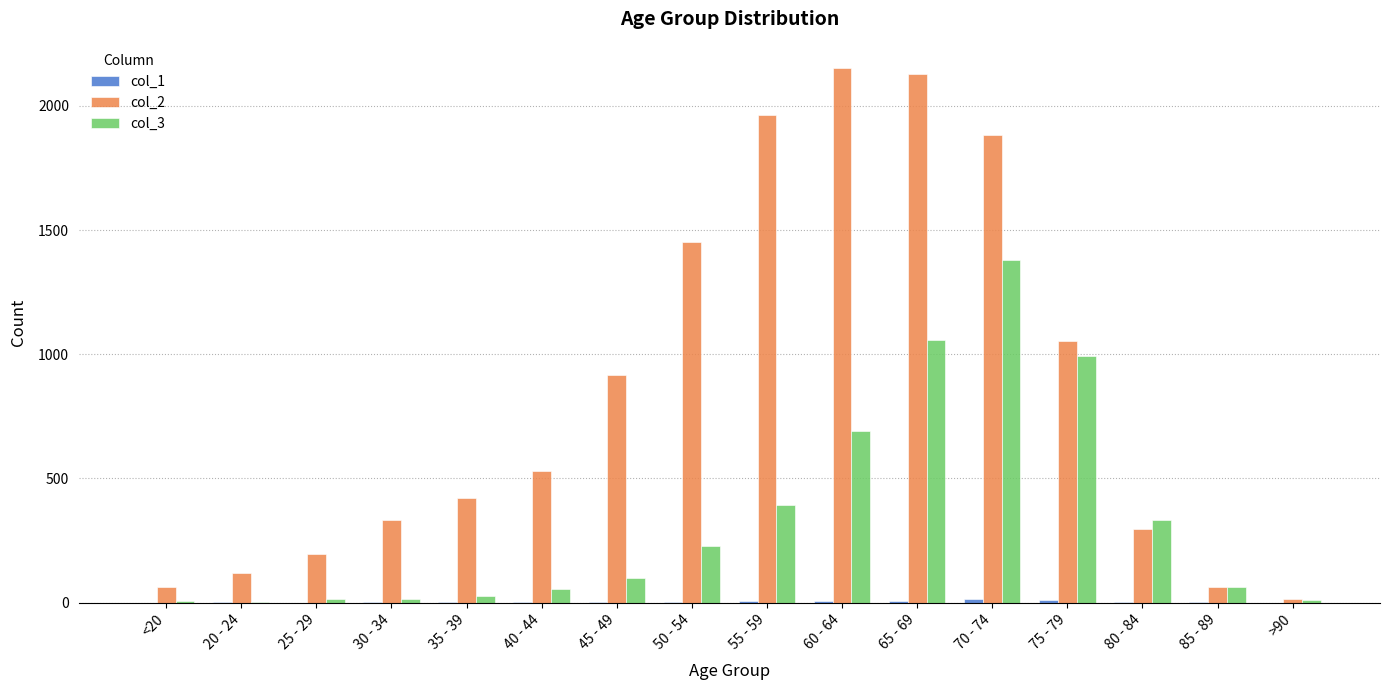

What is the maximum value shown in the chart?

2151